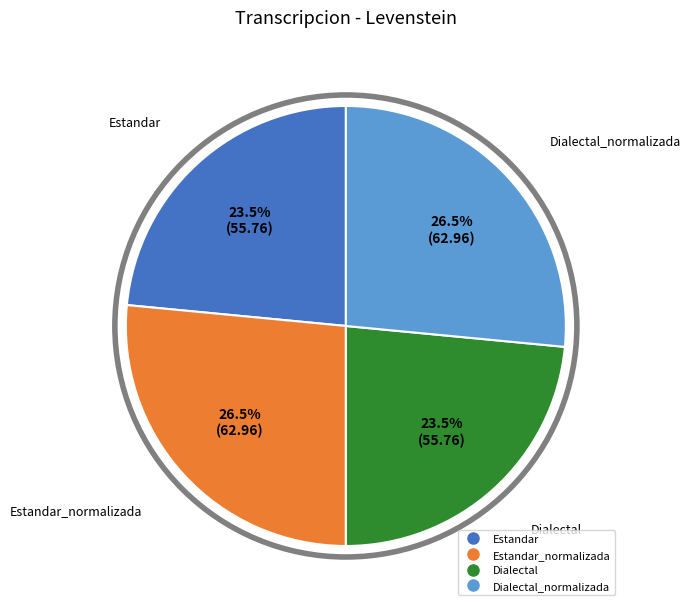

Is there any slice that represents more than half of the pie?

No